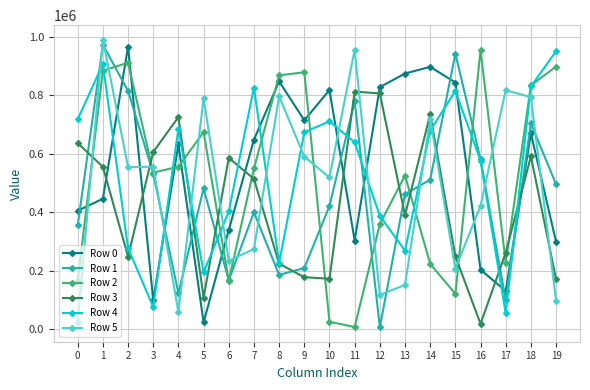

How many lines are shown in the chart?

6